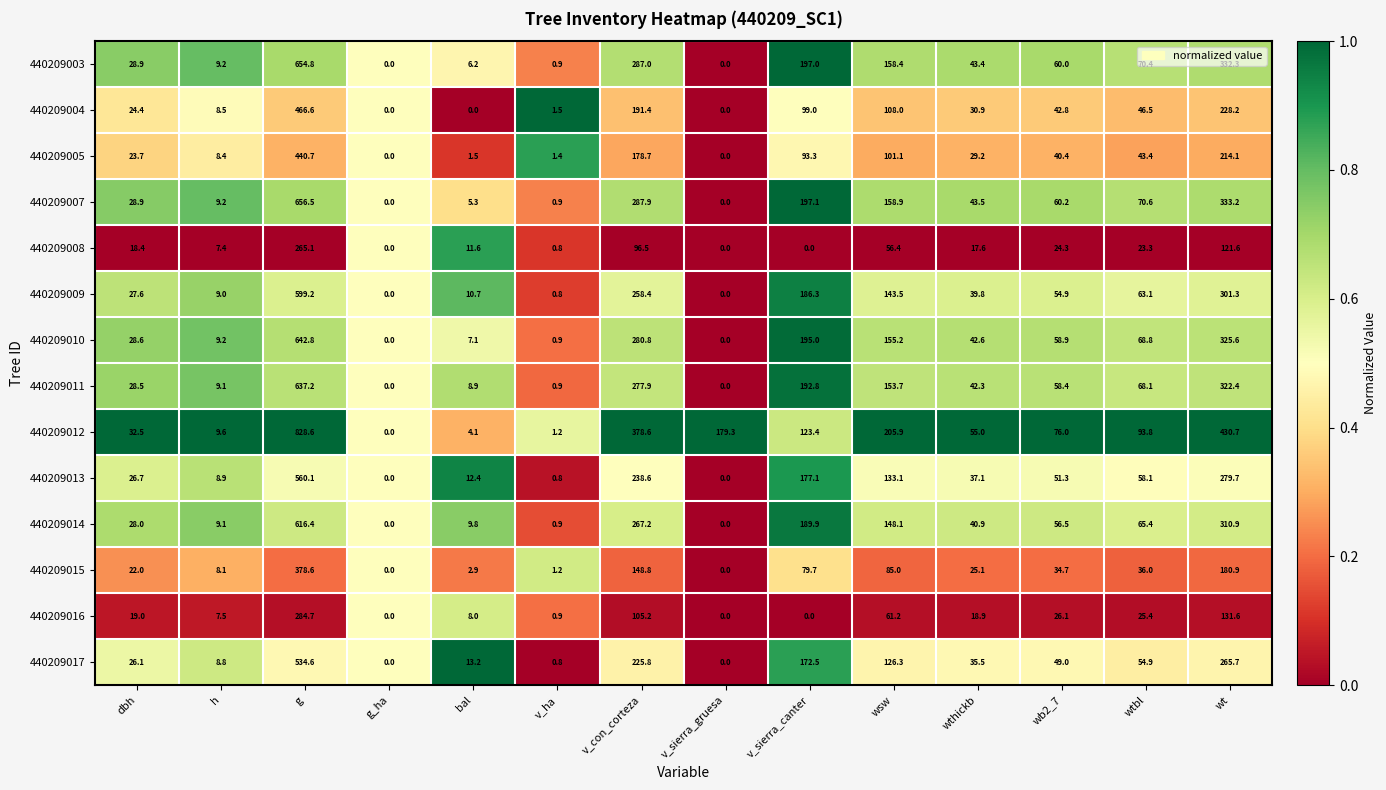

What is the difference between the maximum and minimum values in the 440209010 series?

642.8